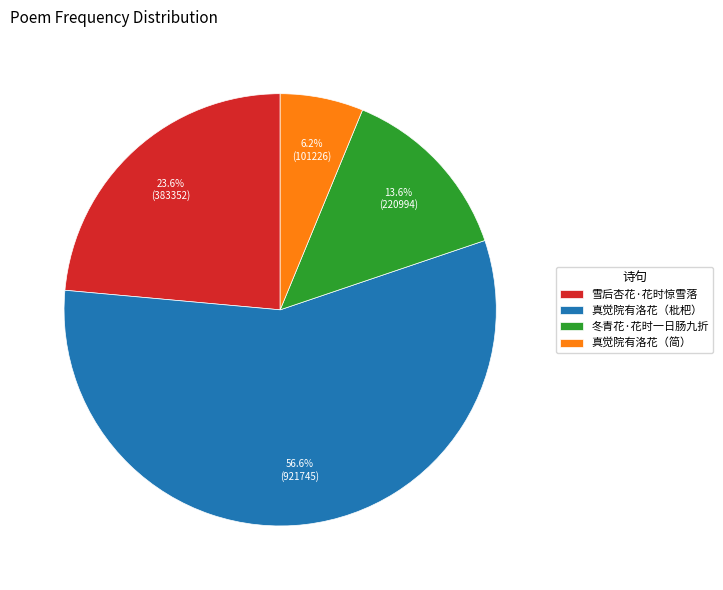

How many segments does this pie chart have?

4